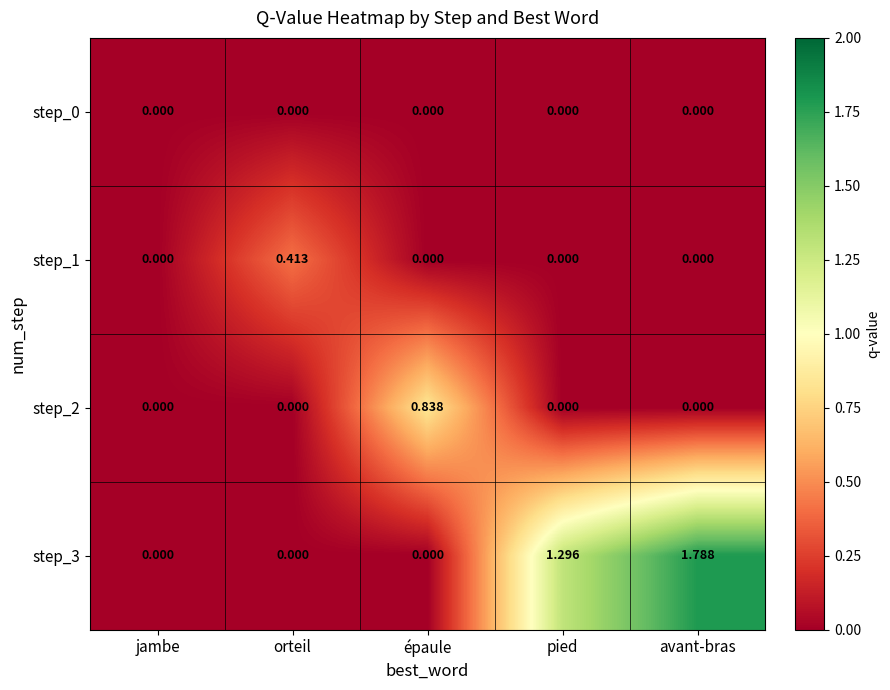

Is the value of step_1 at orteil greater than the value of step_3 at orteil?

Yes